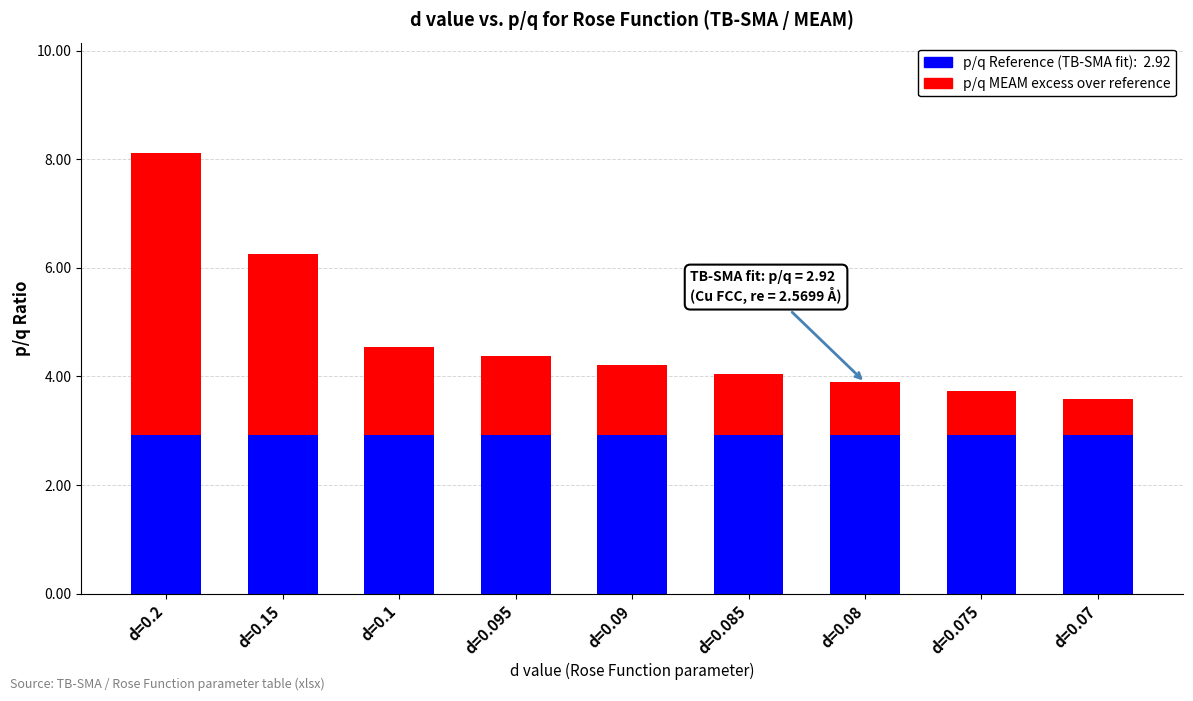

Count the number of data series in this chart.

2